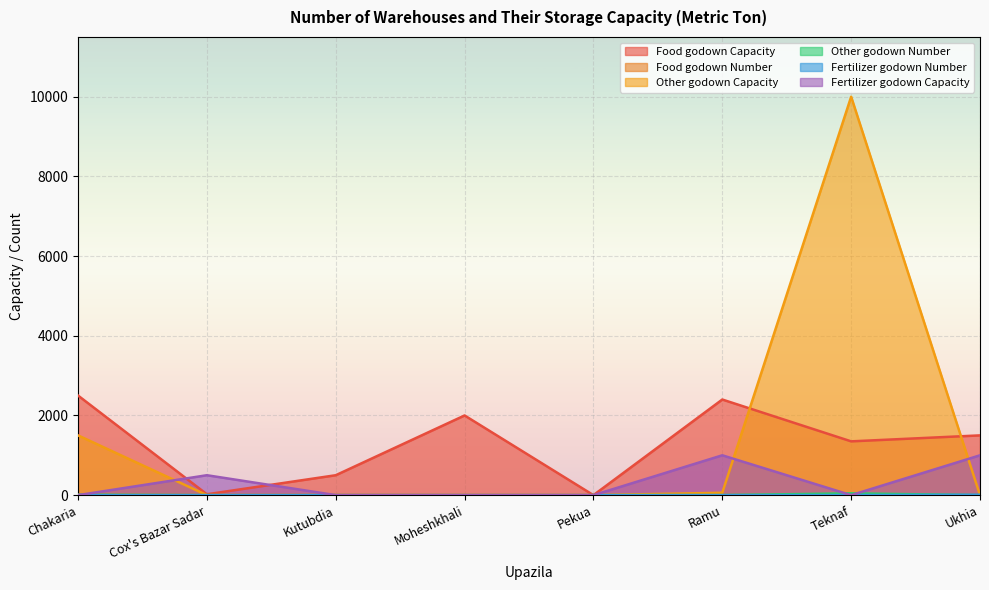

Which label corresponds to the smallest value in the chart?

Pekua